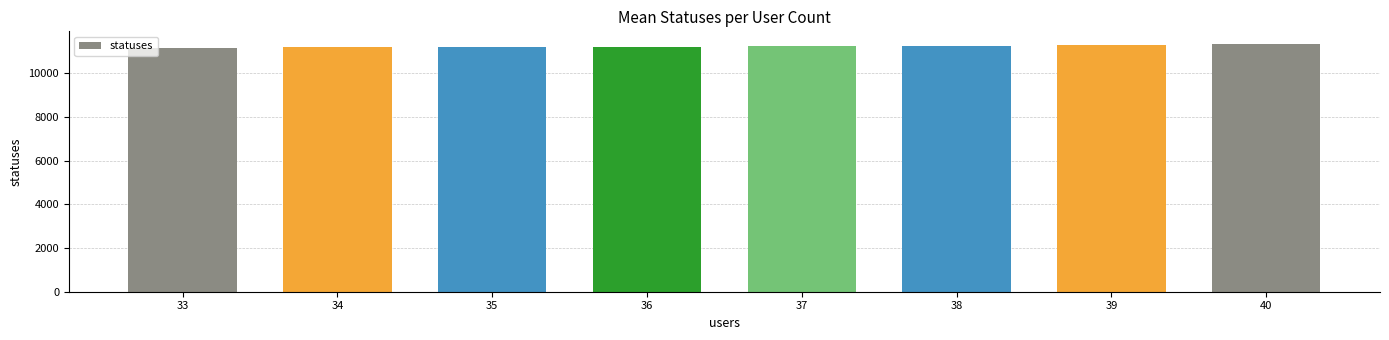

What is the approximate value at 39?

11305.0